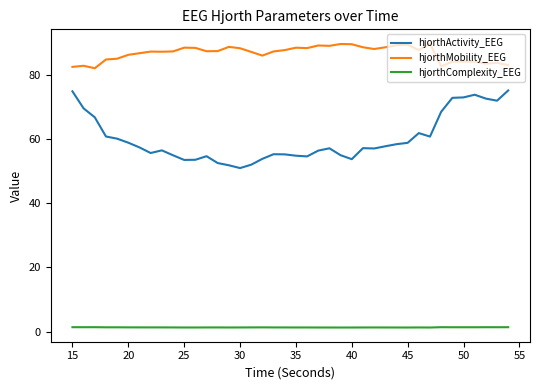

What is the difference between the maximum and minimum values in the hjorthActivity_EEG series?

24.2